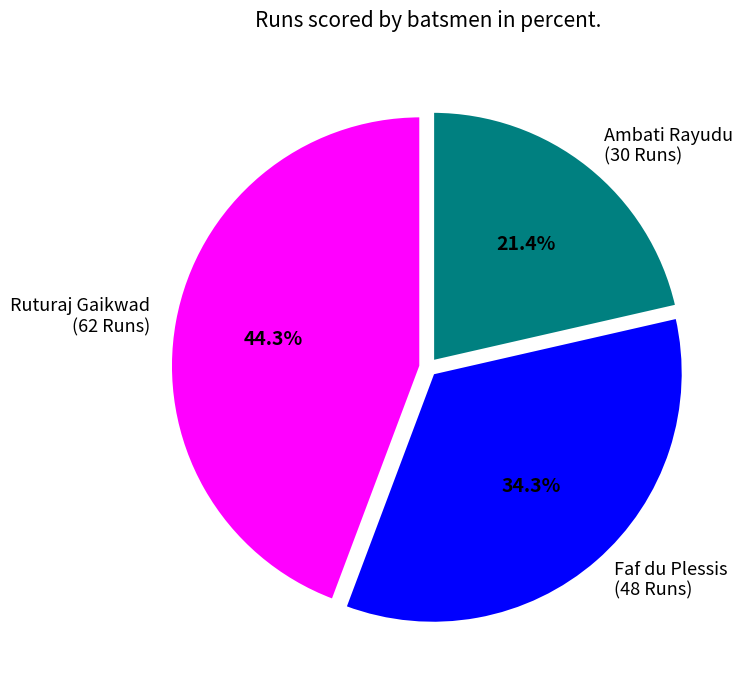

The Ambati Rayudu slice represents 31% of the pie. True or false?

False